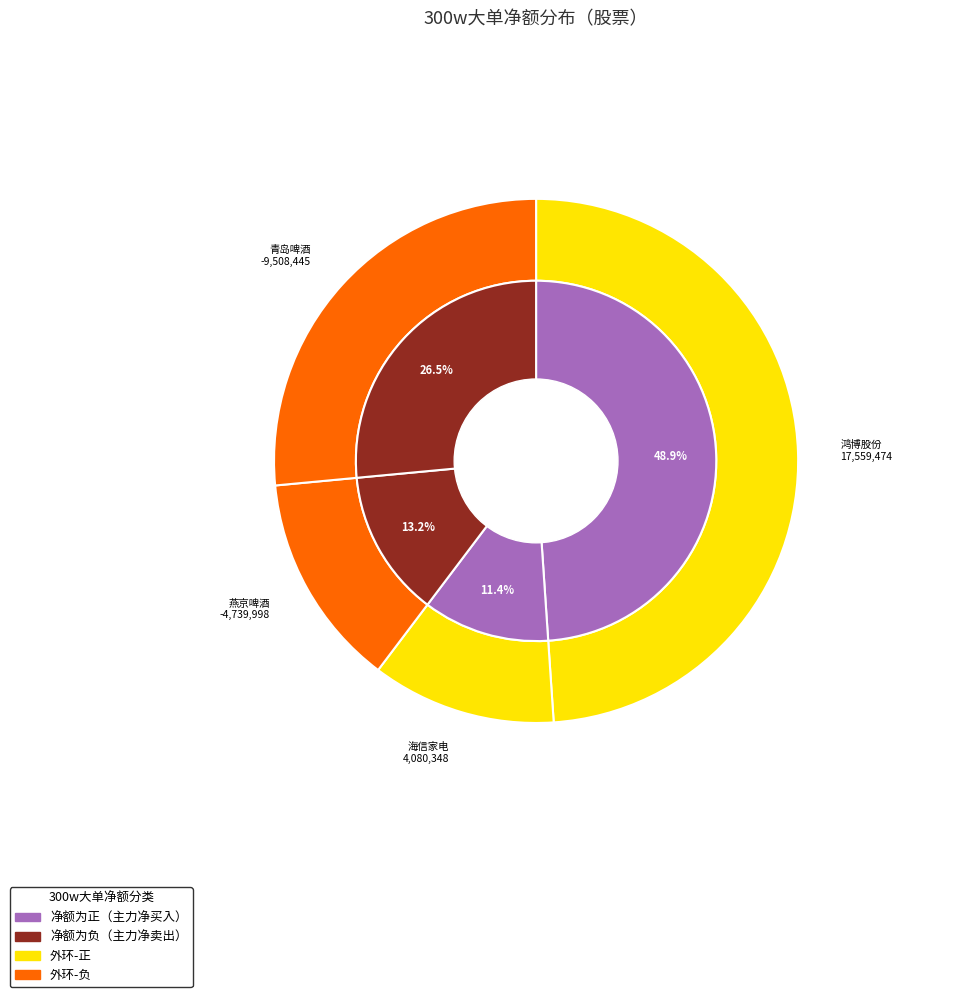

What is the largest slice in the pie chart?

鸿博股份